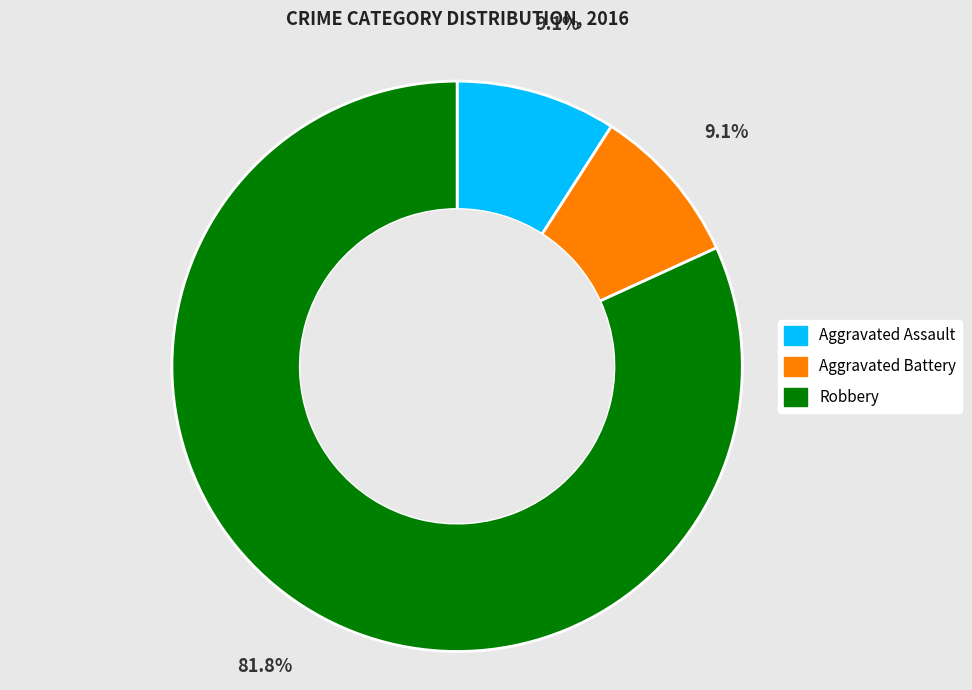

Approximately how many times larger is the value at Aggravated Battery compared to Aggravated Assault?

1.0